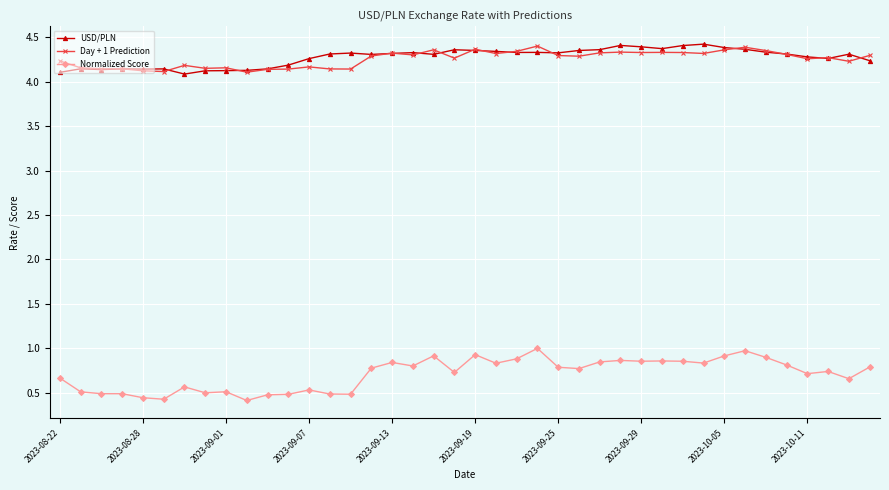

True or false: USD/PLN and Normalized Score intersect in this chart.

False